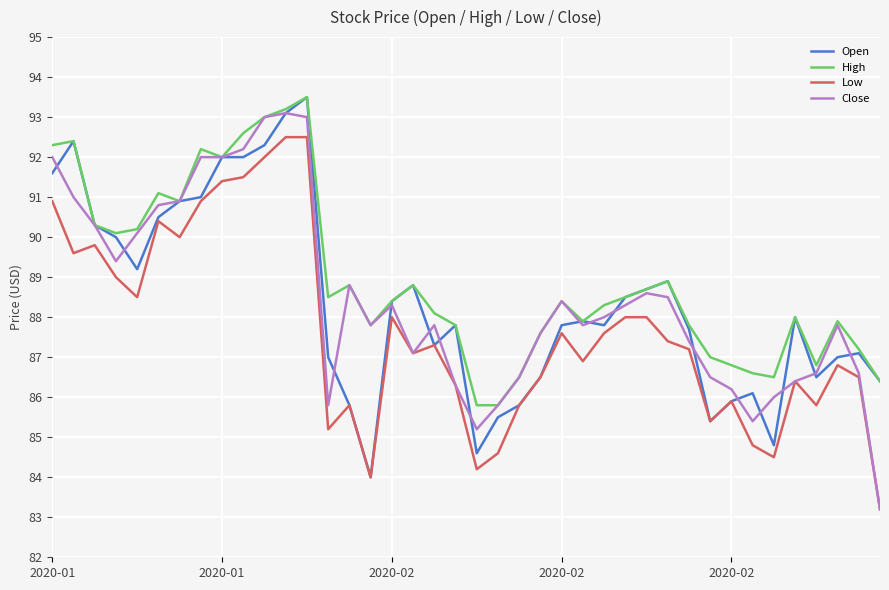

What is the minimum value for Low?

83.2